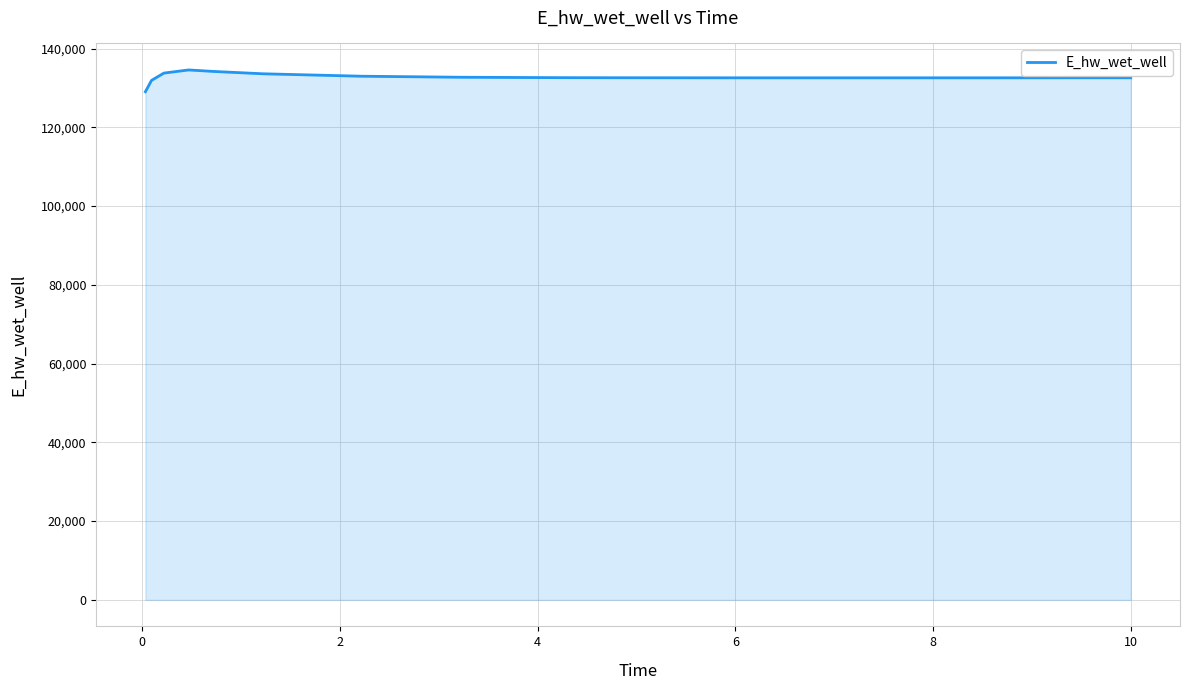

What is the difference between the maximum and minimum values?

5532.4